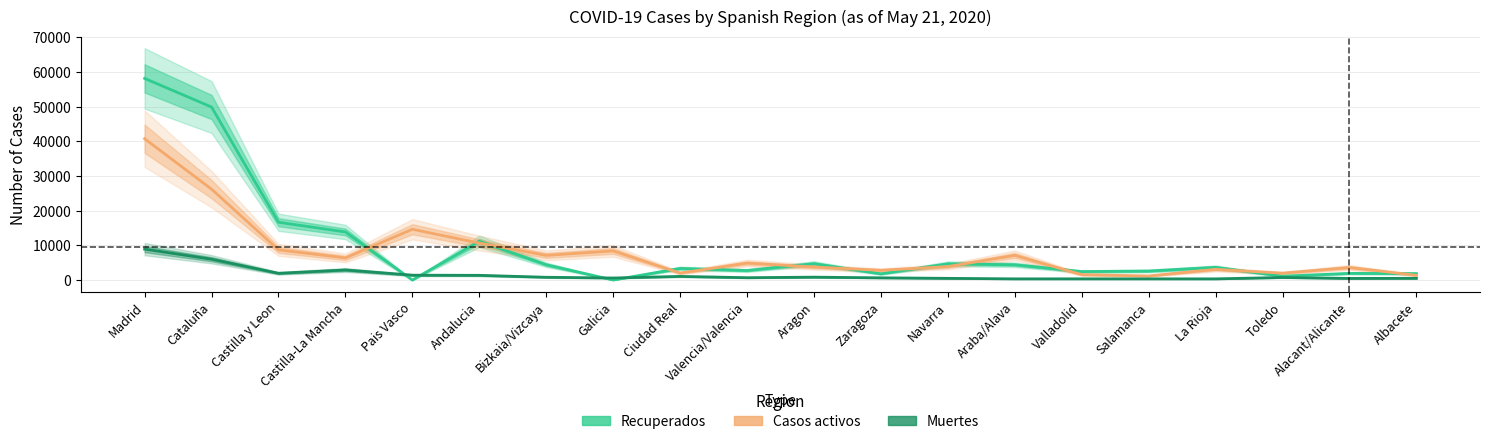

Does the chart have visible grid lines?

Yes